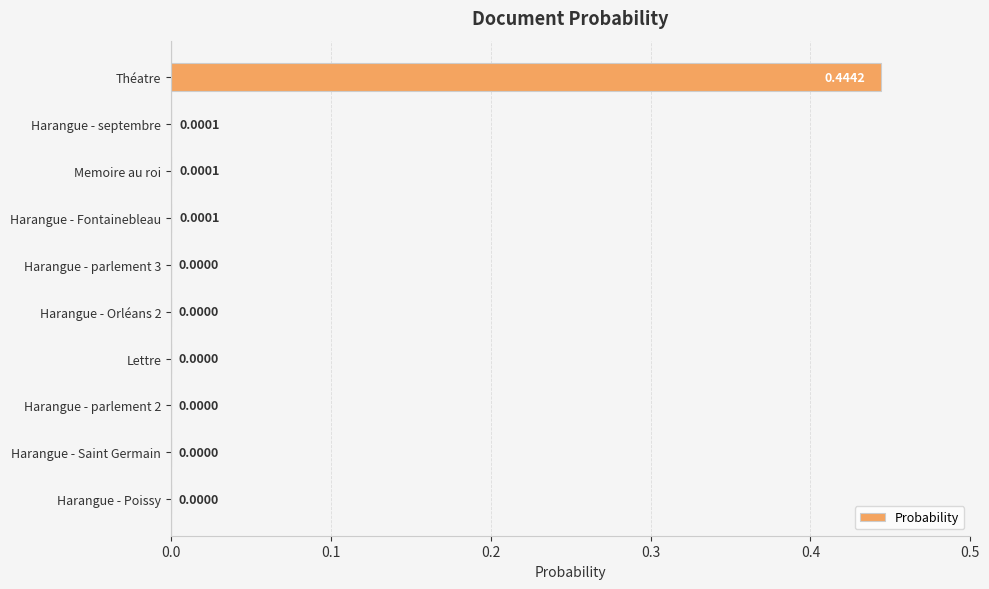

Which label corresponds to the largest value in the chart?

Théatre